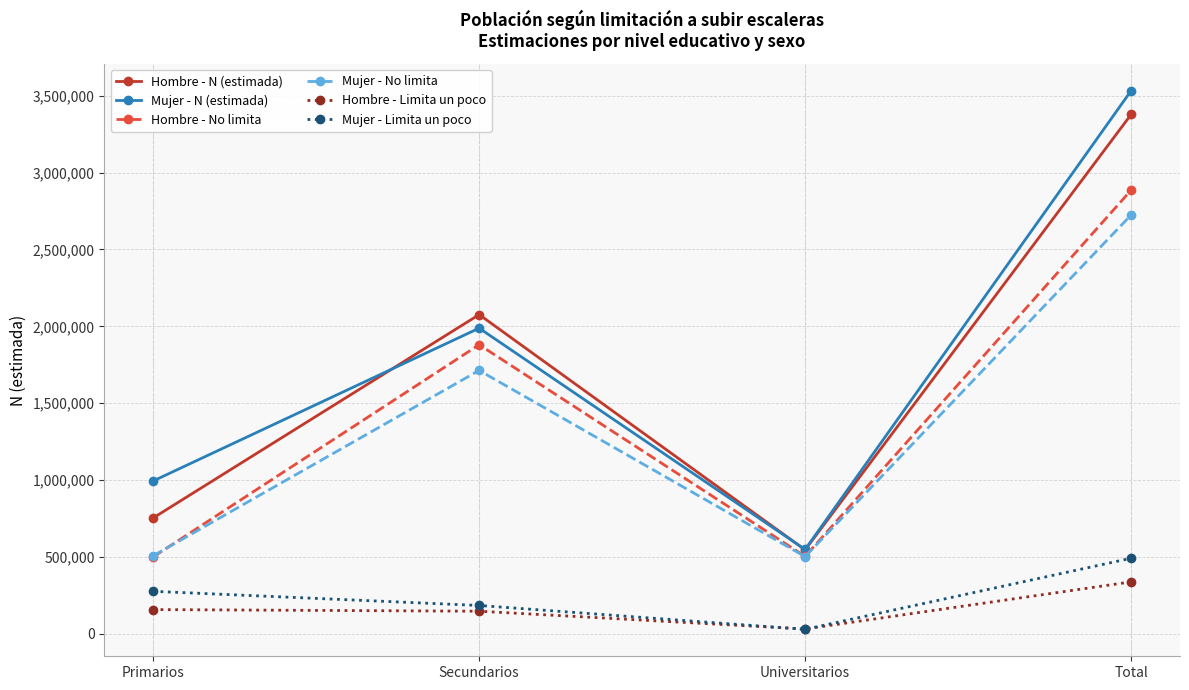

What is the difference between the second highest and second lowest values in the Mujer - No limita series?

1205377